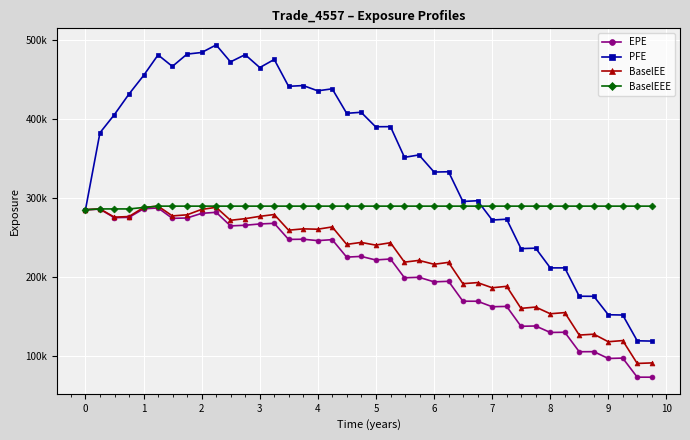

What is the difference between the second highest and second lowest values in the PFE series?

364971.0